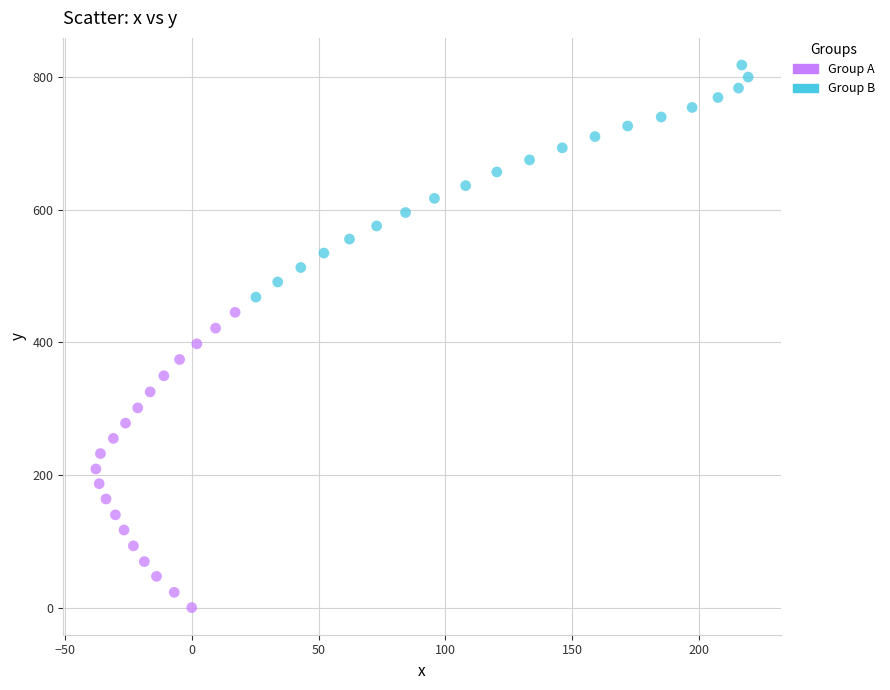

Which series has the largest Y range (max minus min)?

Group A